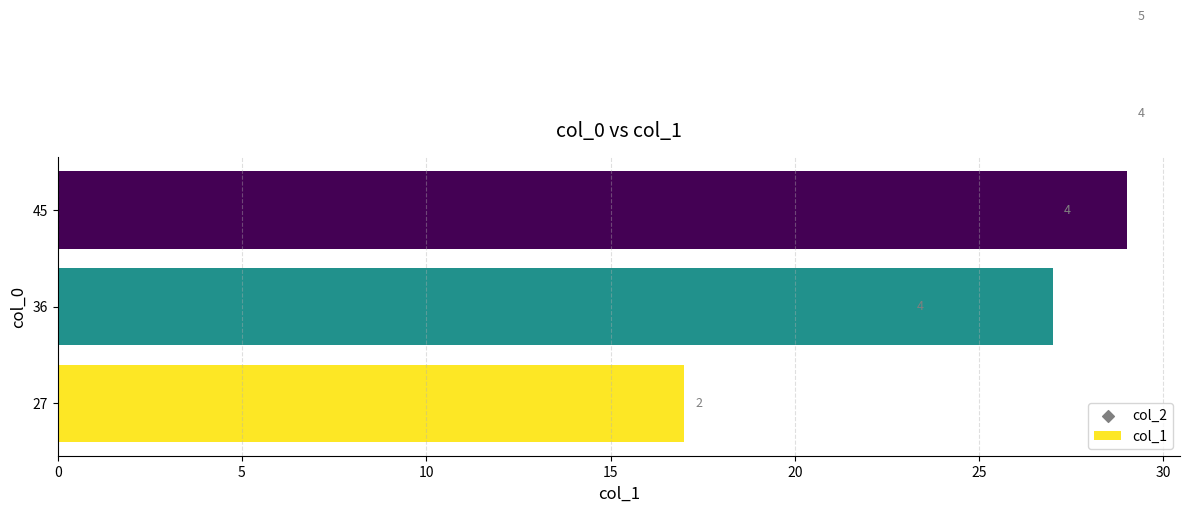

What is the change in value from 5 to 15?

+6